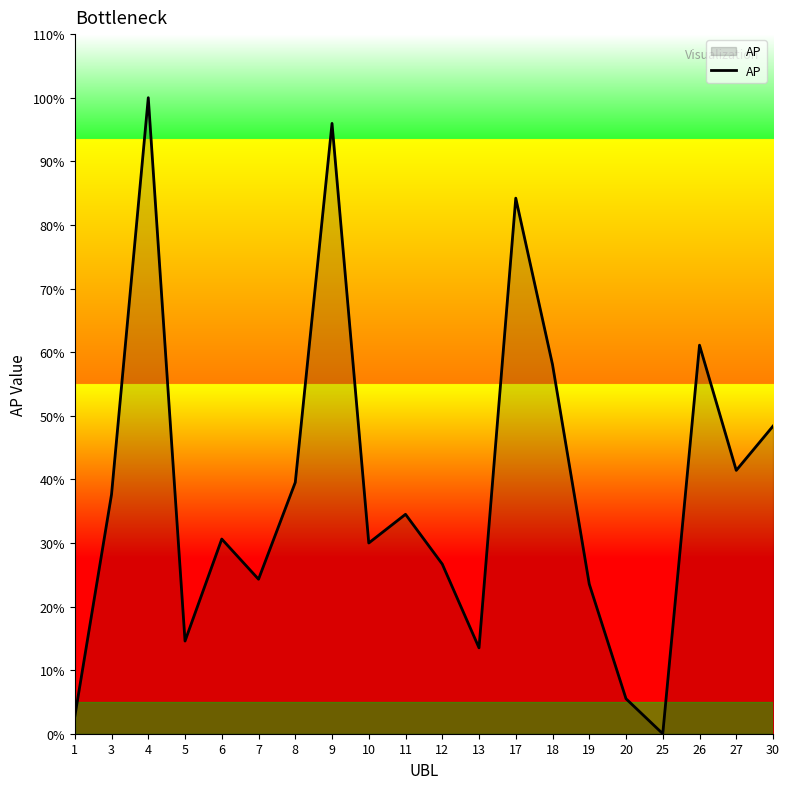

Does the chart display data point markers on the line(s)?

No